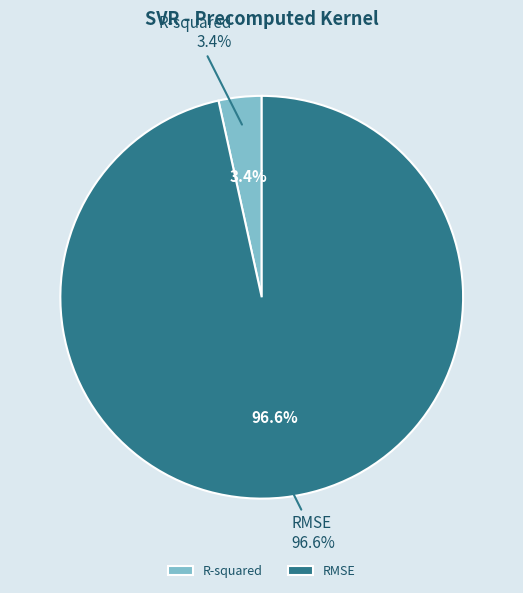

Which slice is the smallest?

R-squared